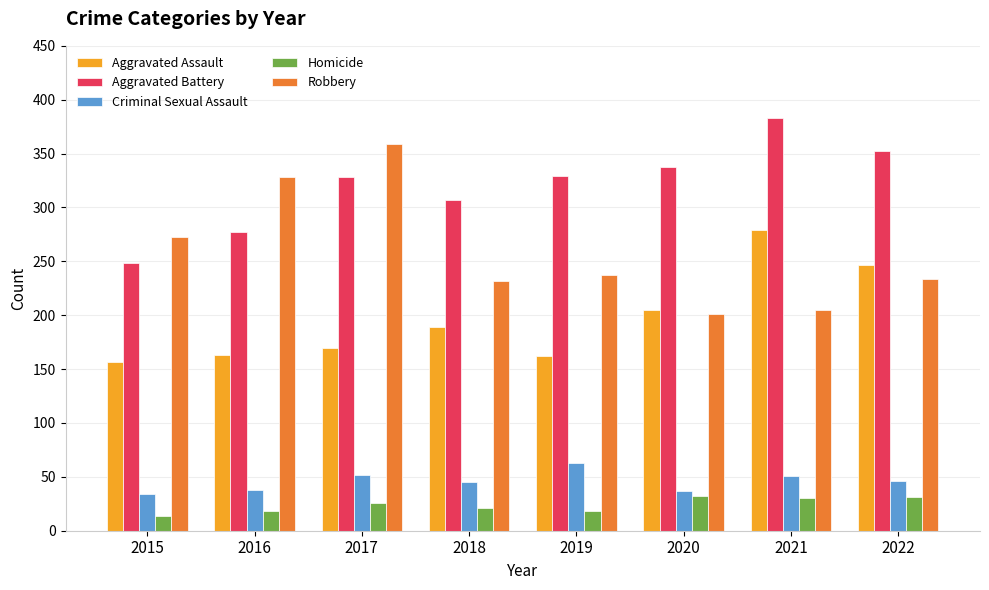

What is the difference between the maximum and second lowest values in the Robbery series?

154